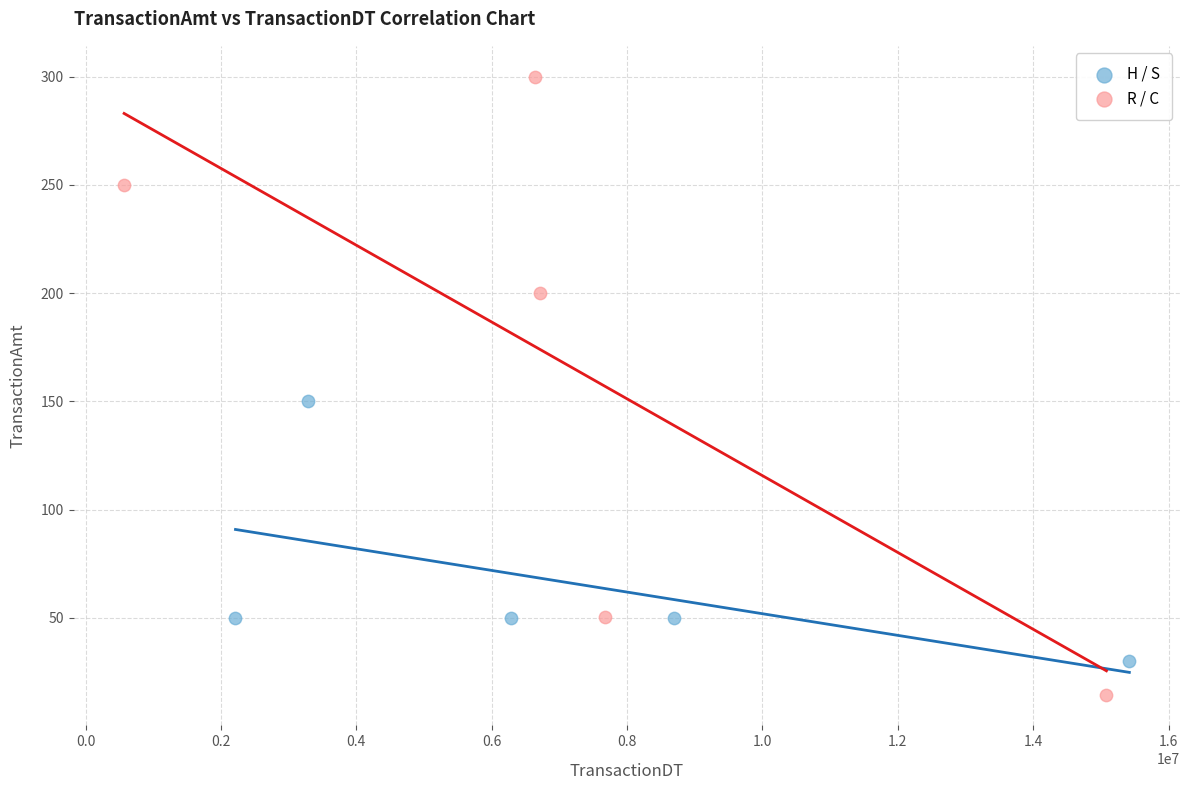

What are all the series names shown in the legend?

H / S, R / C